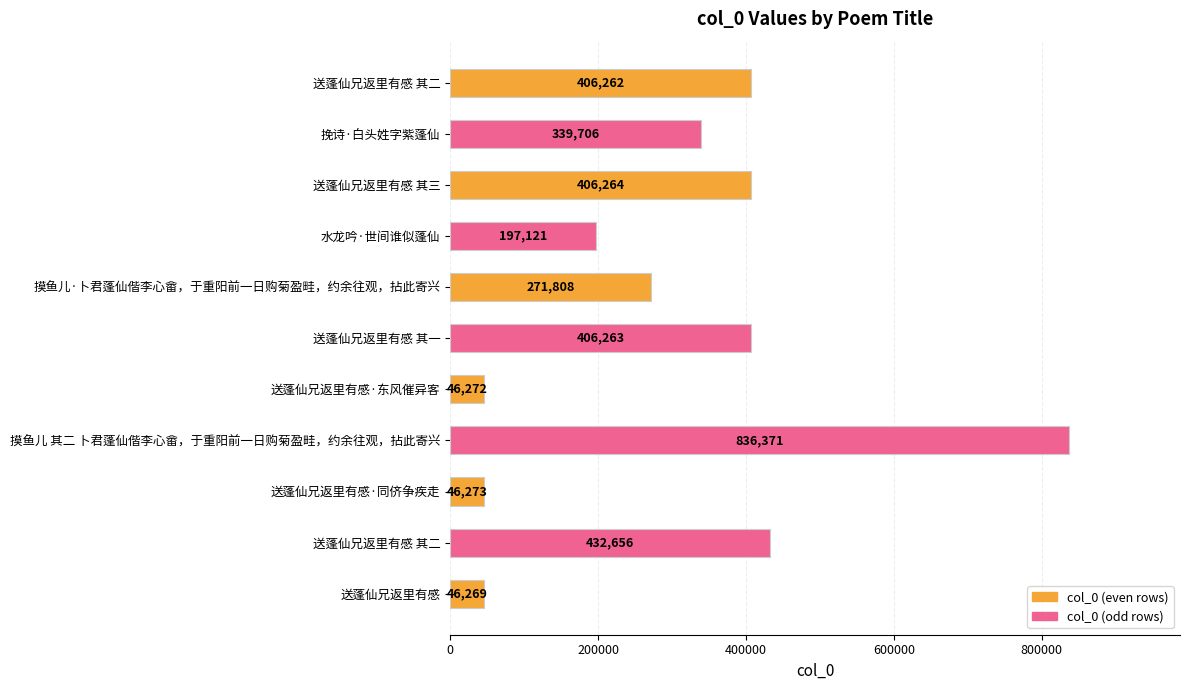

Does the chart contain any negative values?

No